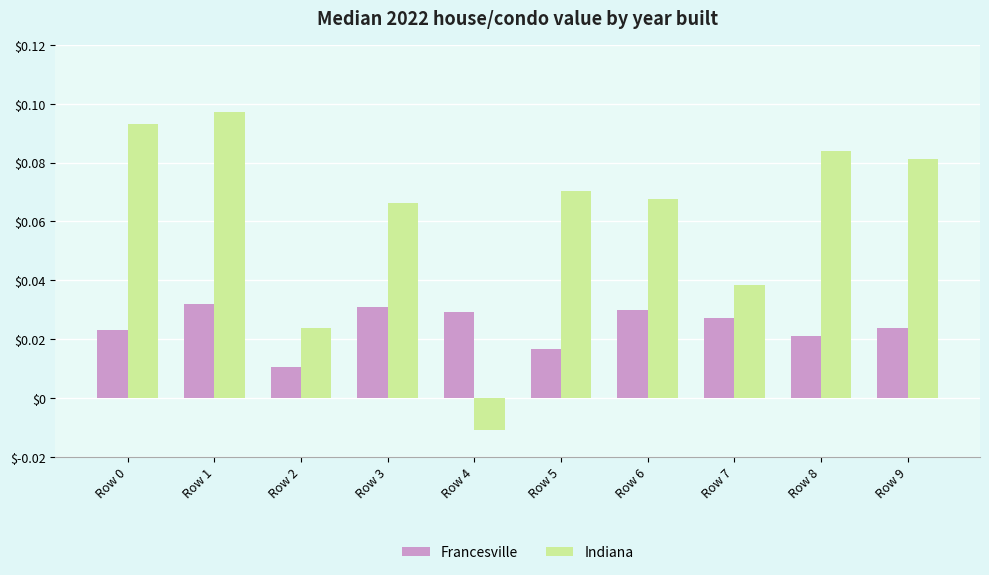

At Row 3, list the series in order from largest to smallest.

Indiana, Francesville